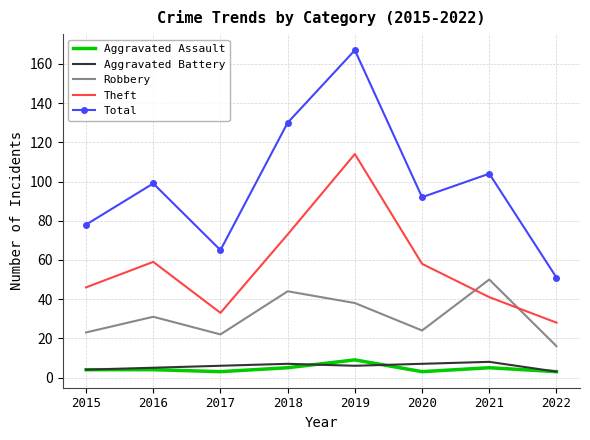

Is it true that Total equals 65 at 2017?

True